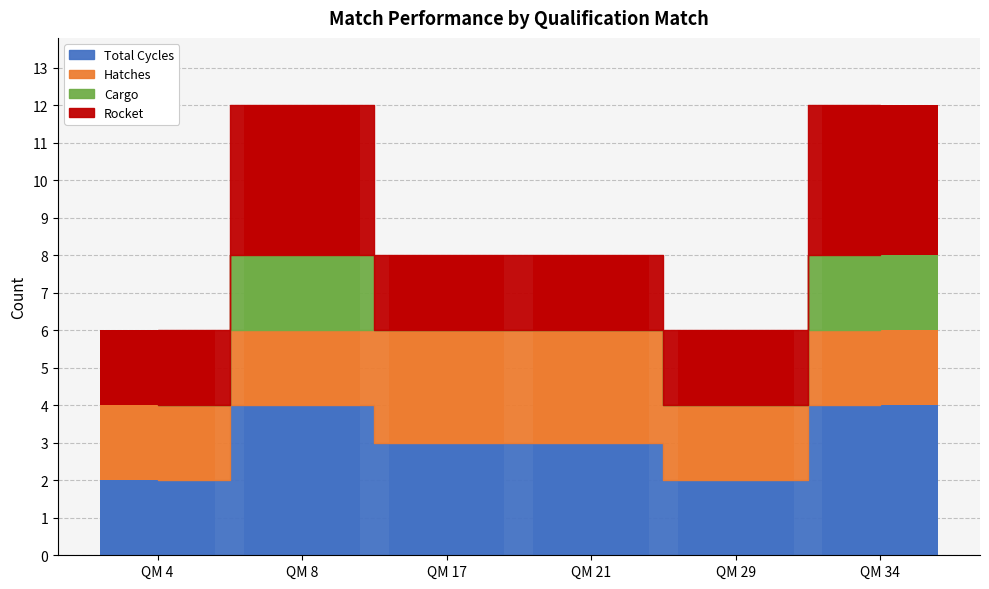

Reading left to right, list all the values displayed in this chart.

Total Cycles: QM 4=2	QM 8=4	QM 17=3	QM 21=3	QM 29=2	QM 34=4
Hatches: QM 4=2	QM 8=2	QM 17=3	QM 21=3	QM 29=2	QM 34=2
Cargo: QM 4=0	QM 8=2	QM 17=0	QM 21=0	QM 29=0	QM 34=2
Rocket: QM 4=2	QM 8=4	QM 17=2	QM 21=2	QM 29=2	QM 34=4